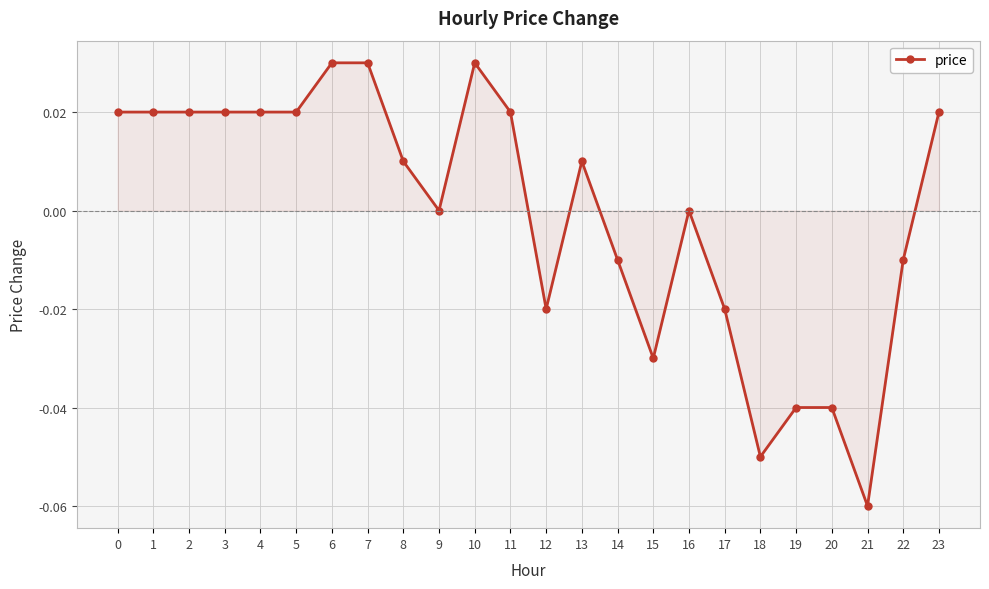

True or false: the data has more than 0 interior local peaks.

True